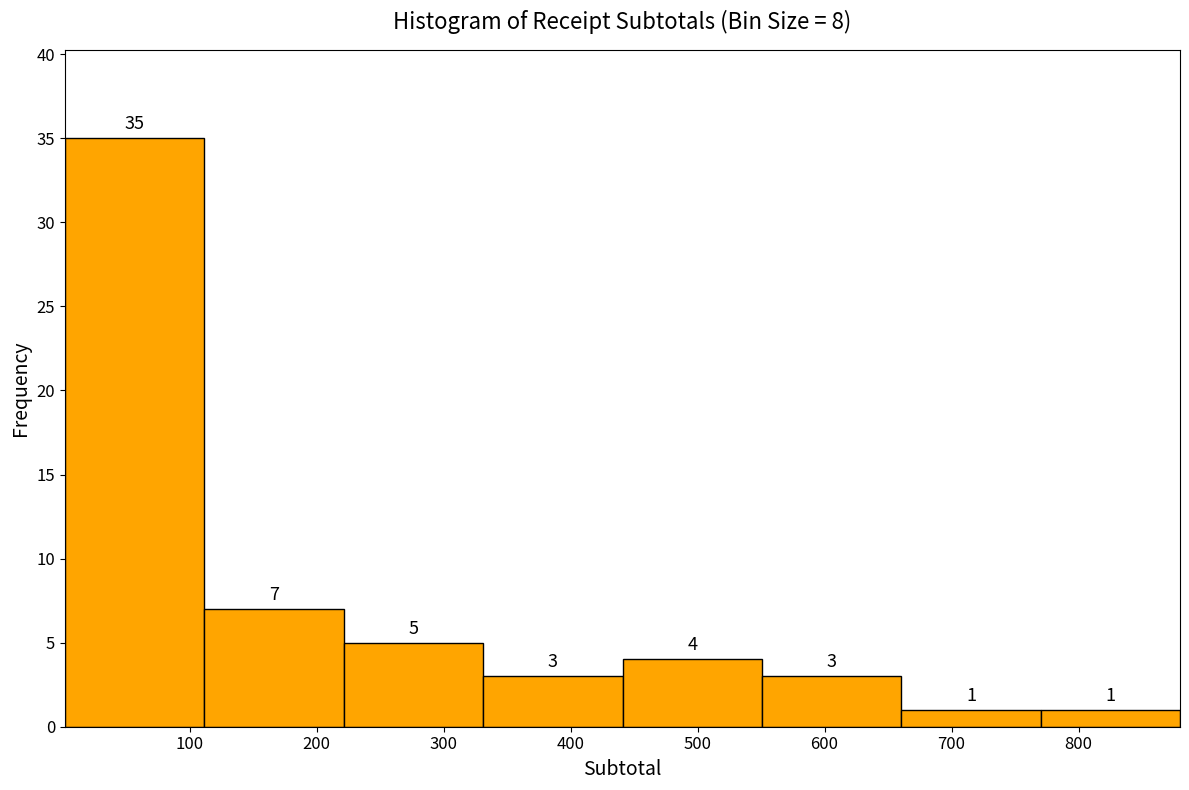

Over which range of the x-axis is the bar tallest?

0 to 110